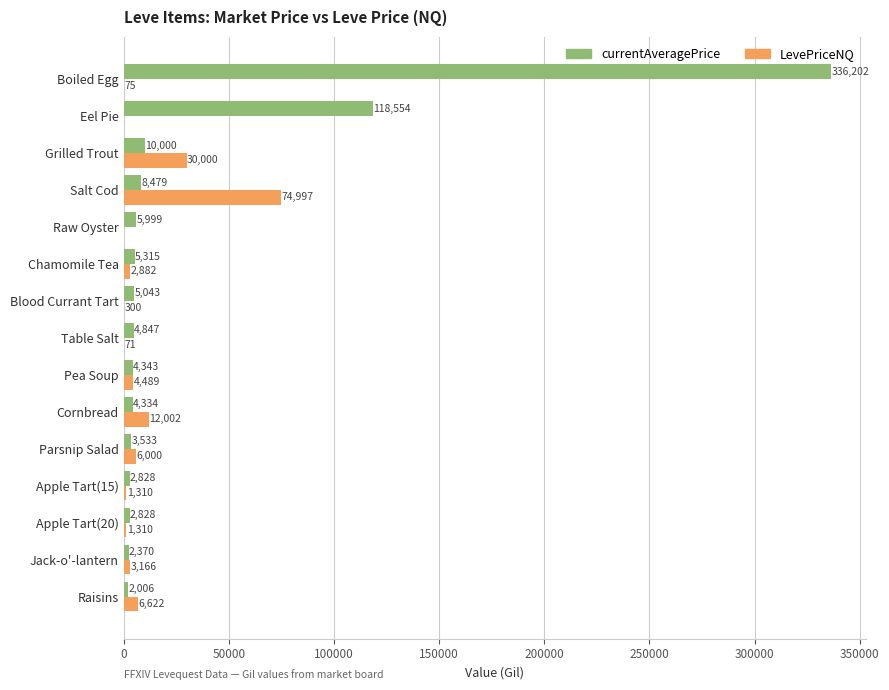

How many data points does each series have?

15